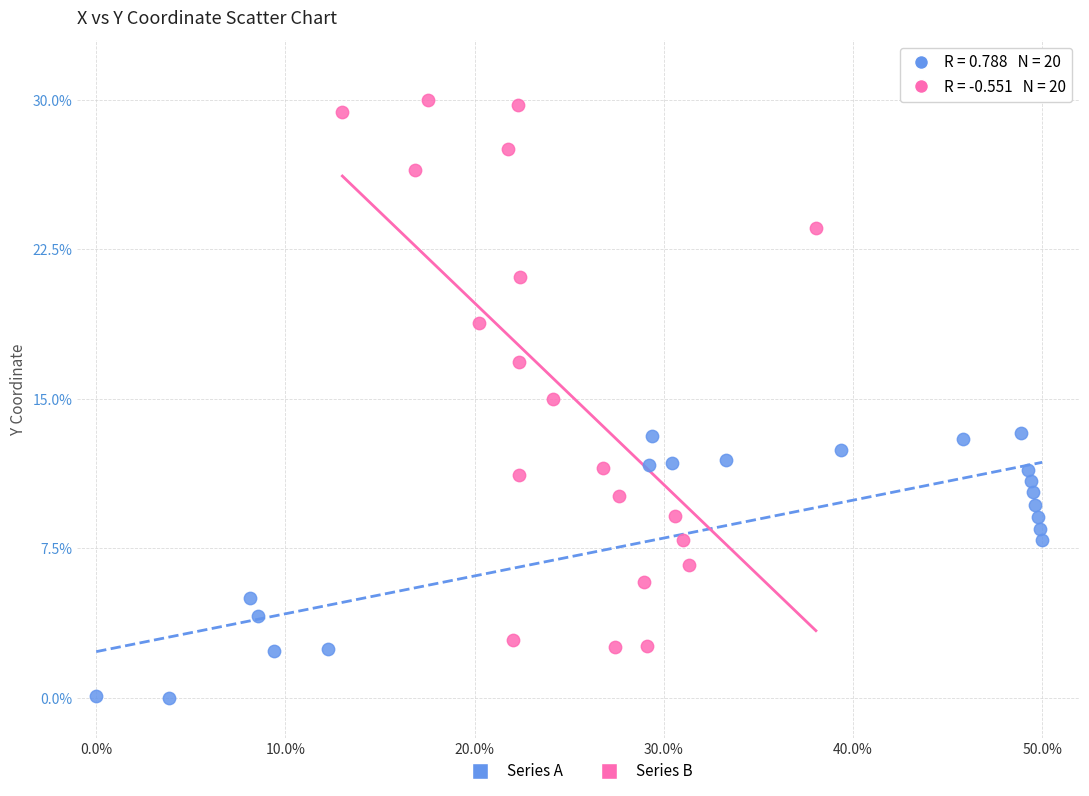

What are all the series names shown in the legend?

Series A, Series B